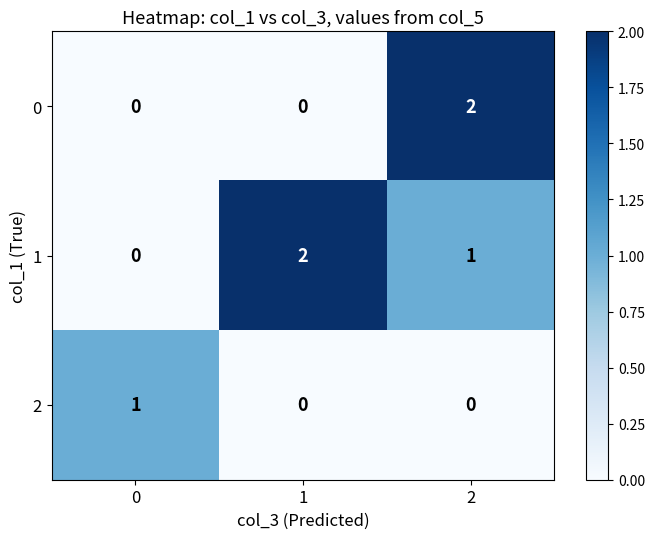

Reading left to right, what are all the values shown in this chart?

0: 0	0	2
1: 0	2	1
2: 1	0	0